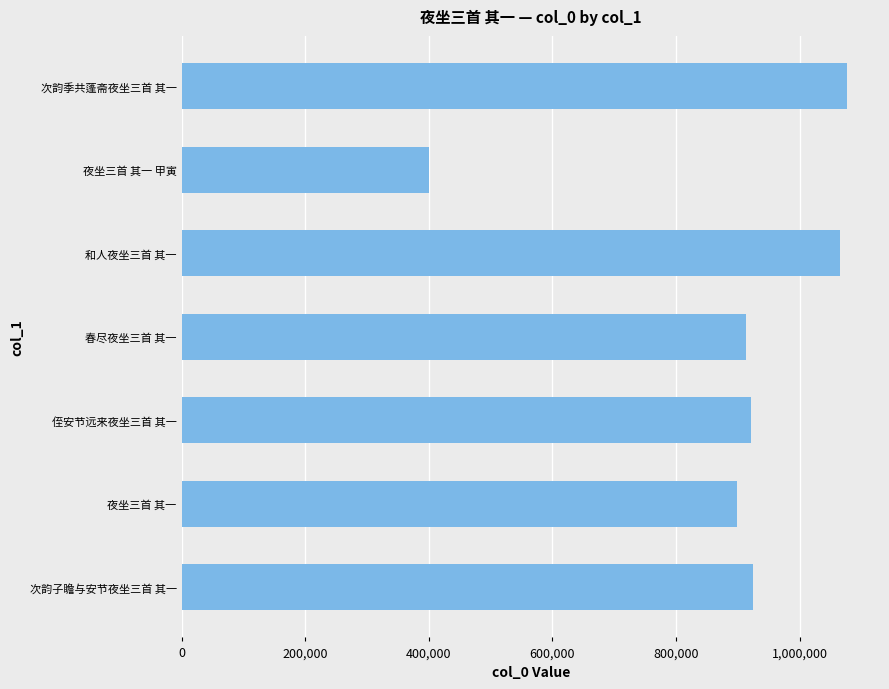

Does the chart contain any negative values?

No